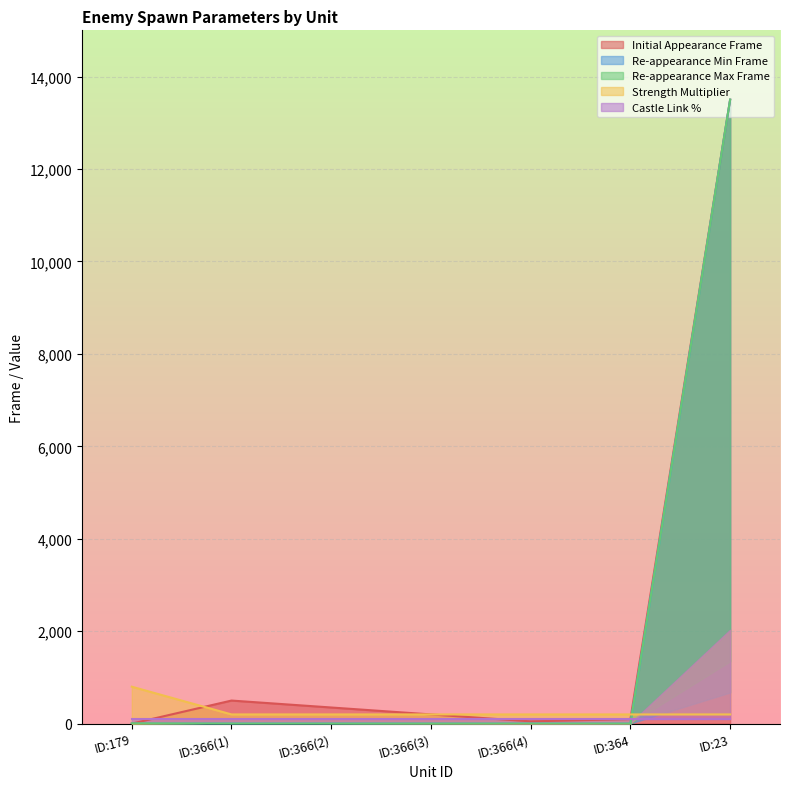

True or false: Re-appearance Min Frame has a value of 1 at ID:366(4).

True